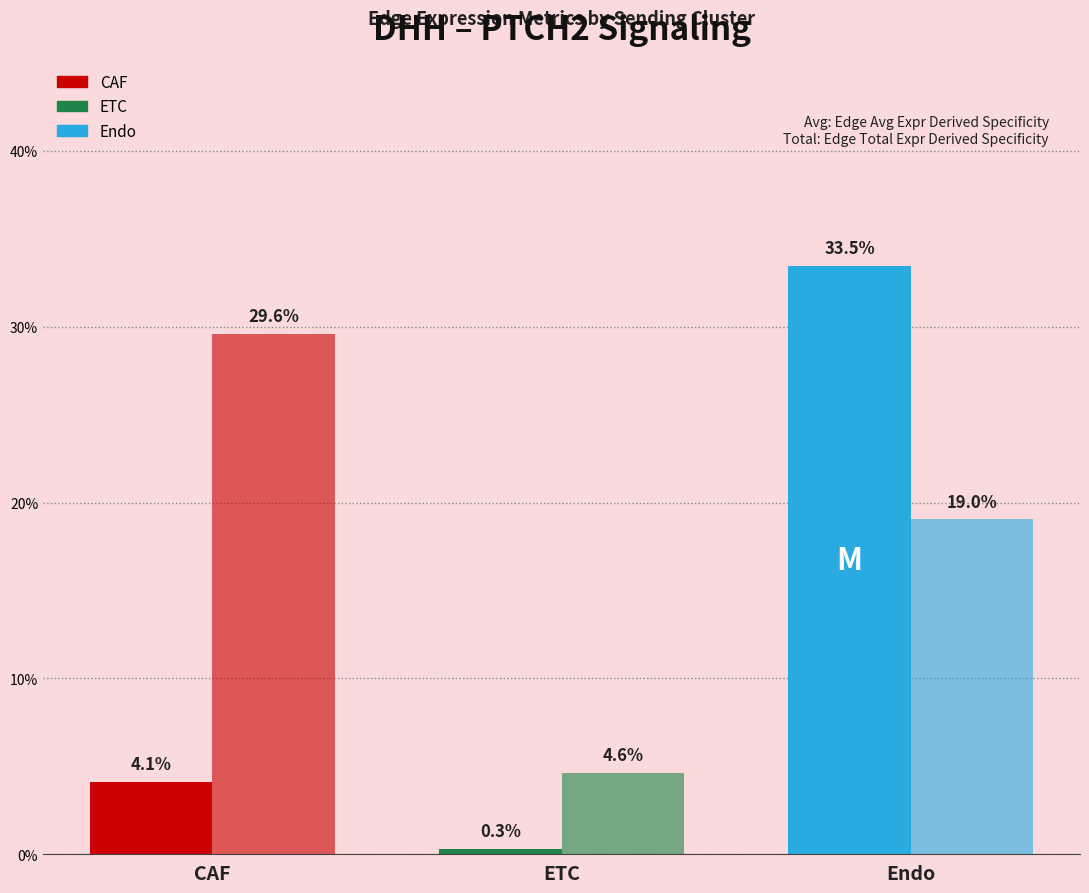

What position from the left is Endo?

3